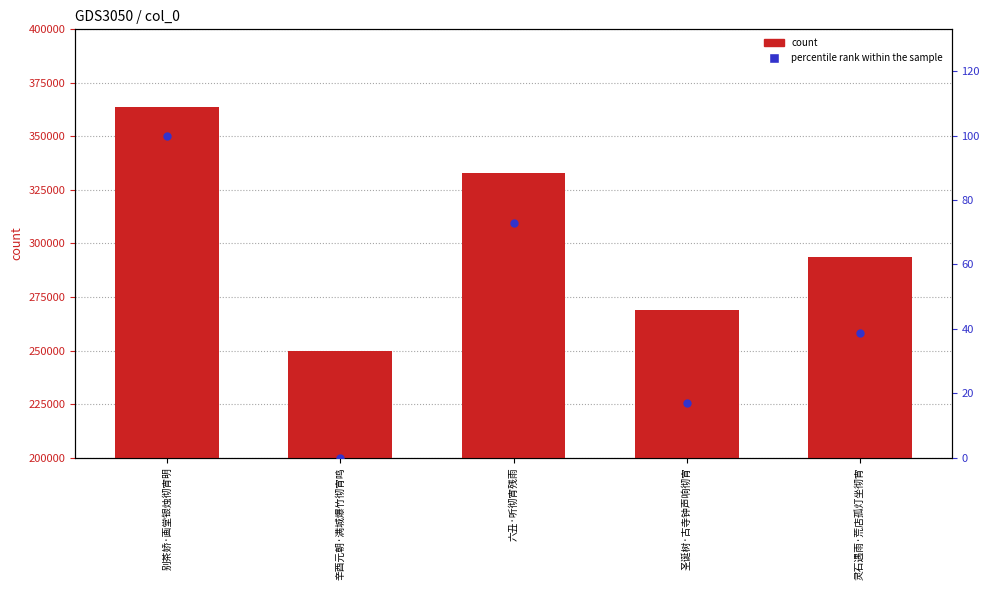

Which series has the largest total across all categories?

col_0